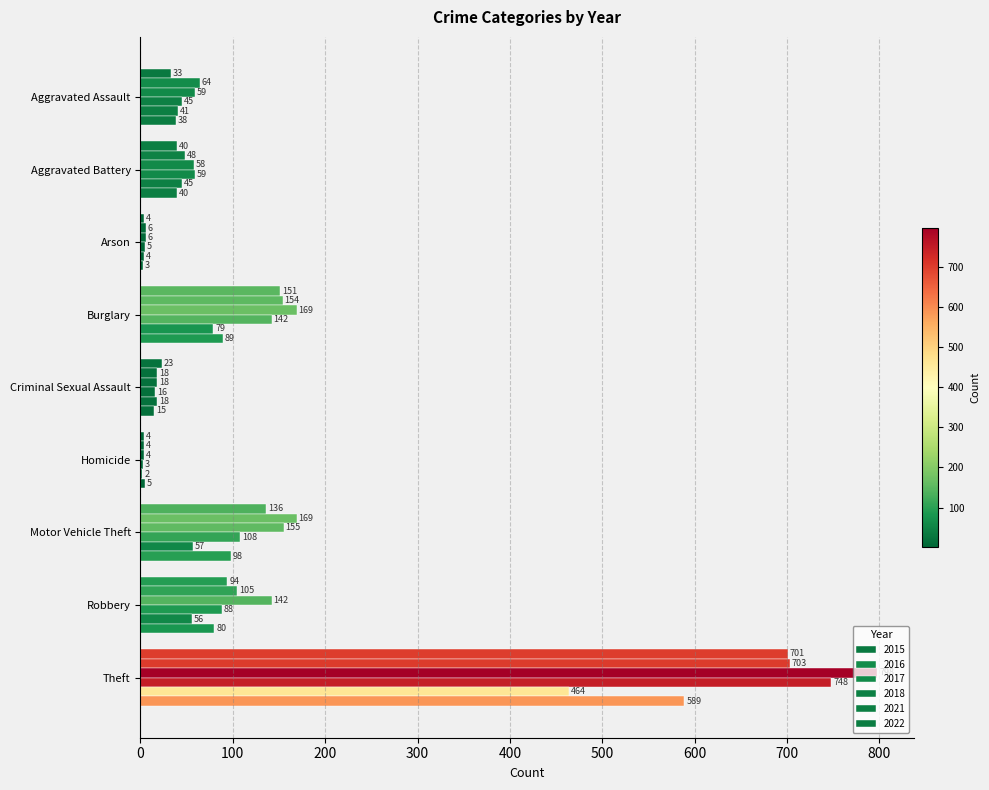

Which series has the largest total across all categories?

2017